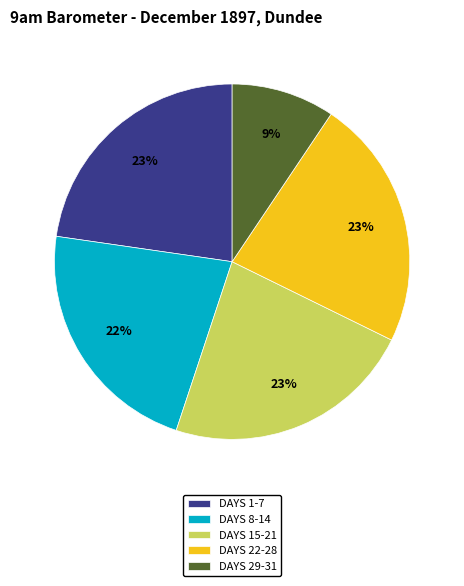

Combined, do DAYS 8-14 and DAYS 29-31 account for over 50%?

No